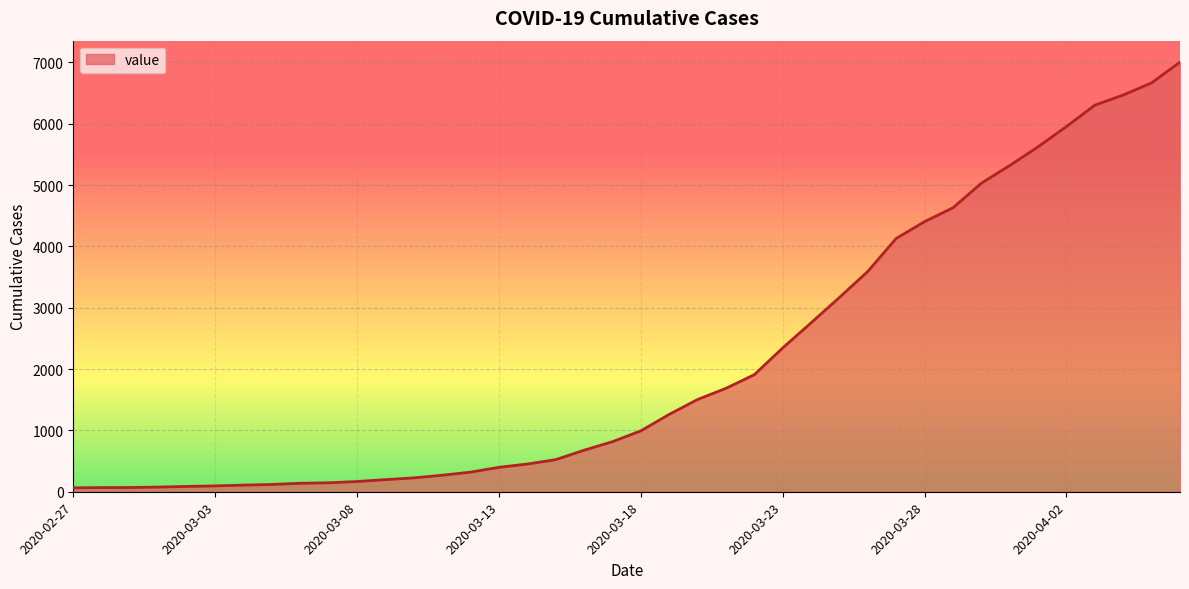

Count the number of categories in the chart.

40